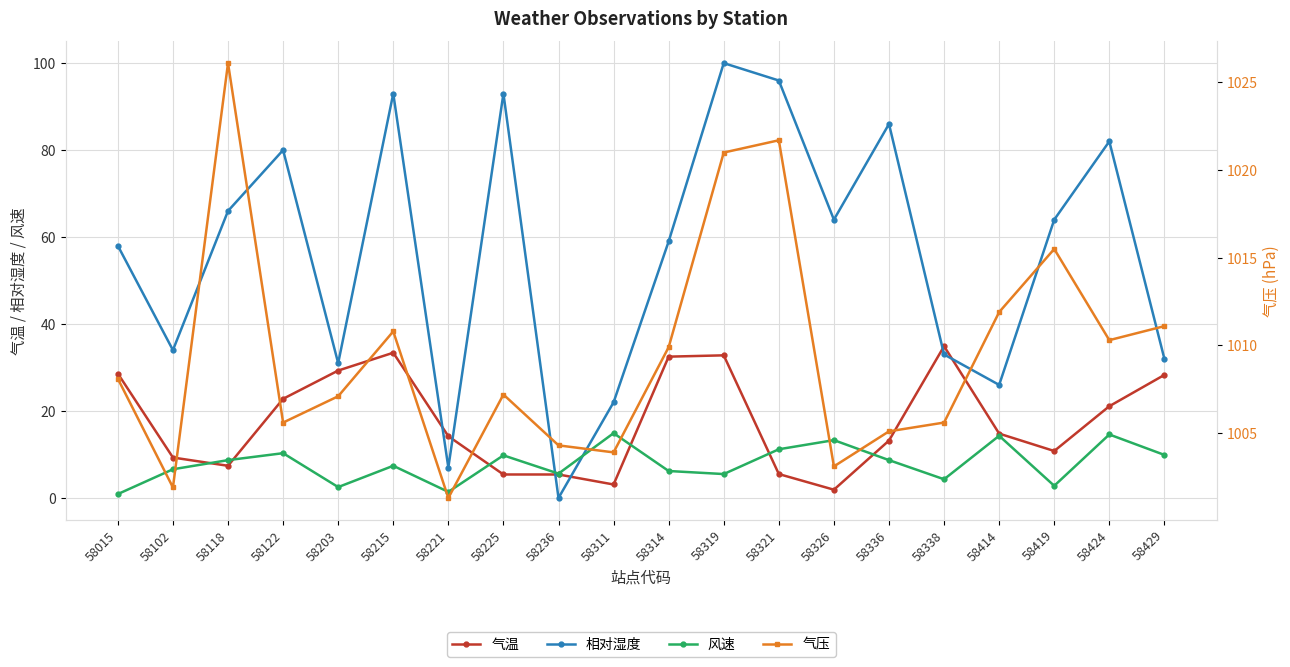

At which label does 气压 reach its peak?

58118